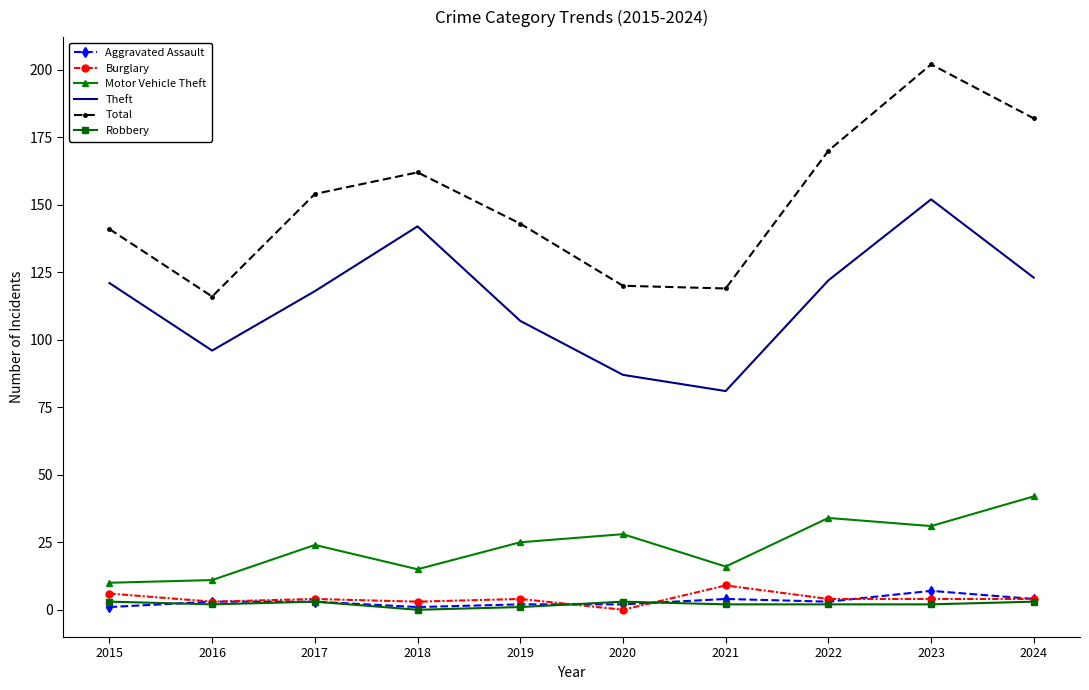

True or false: Total has a value of 116 at 2016.

True